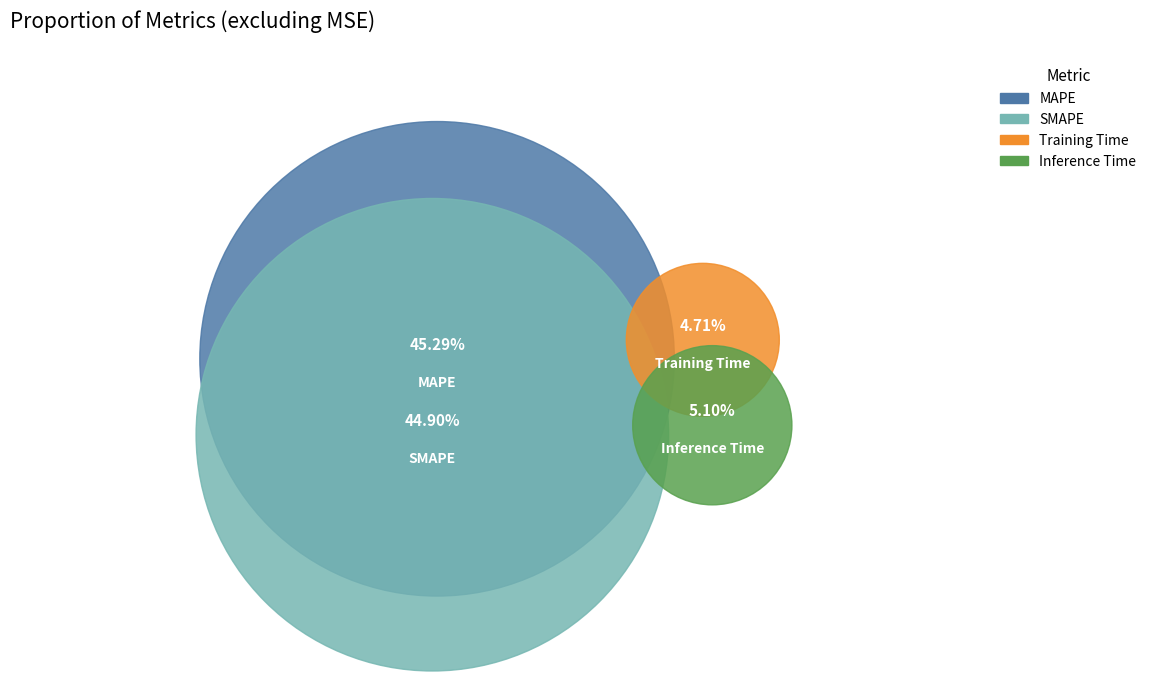

Does any single category account for the majority?

No